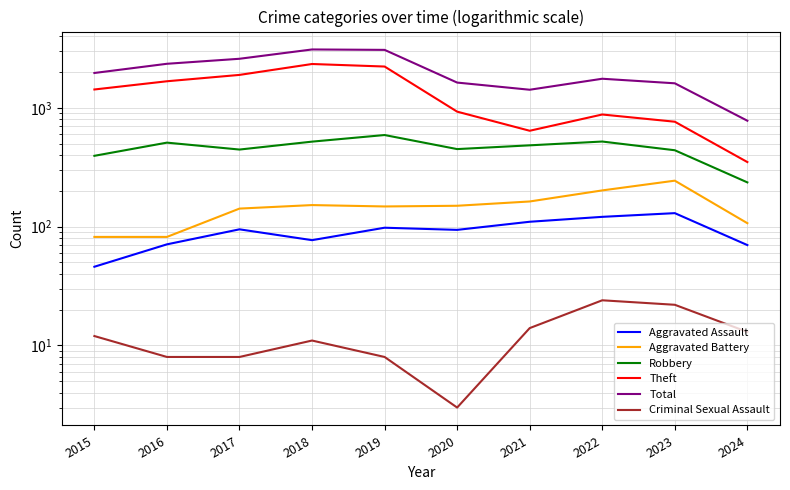

Which series has the largest total across all categories?

Total